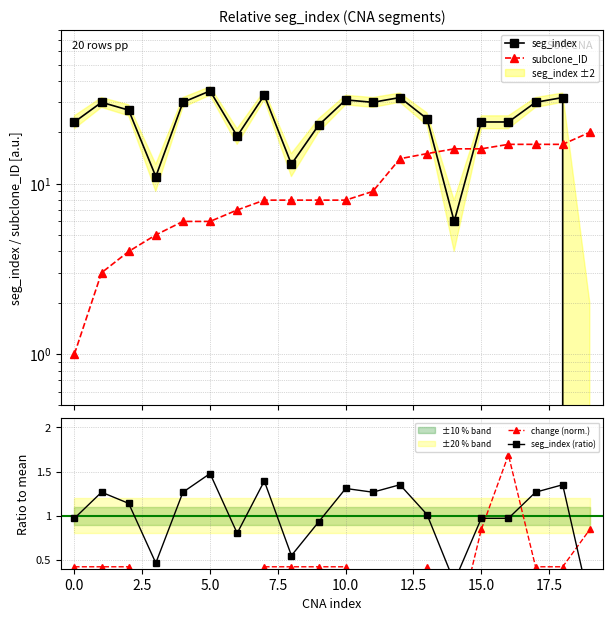

Reading left to right, transcribe all the data shown in this chart.

seg_index: 23.0	30.0	27.0	11.0	30.0	35.0	19.0	33.0	13.0	22.0	31.0	30.0	32.0	24.0	6.0	23.0	23.0	30.0	32.0	0.0
subclone_ID: 1.0	3.0	4.0	5.0	6.0	6.0	7.0	8.0	8.0	8.0	8.0	9.0	14.0	15.0	16.0	16.0	17.0	17.0	17.0	20.0
change (norm.): 0.4	0.4	0.4	-0.4	-0.4	-0.4	-0.4	0.4	0.4	0.4	0.4	-0.4	-0.4	0.4	-0.4	0.8	1.7	0.4	0.4	0.8
seg_index (ratio): 1.0	1.3	1.1	0.5	1.3	1.5	0.8	1.4	0.5	0.9	1.3	1.3	1.4	1.0	0.3	1.0	1.0	1.3	1.4	0.0